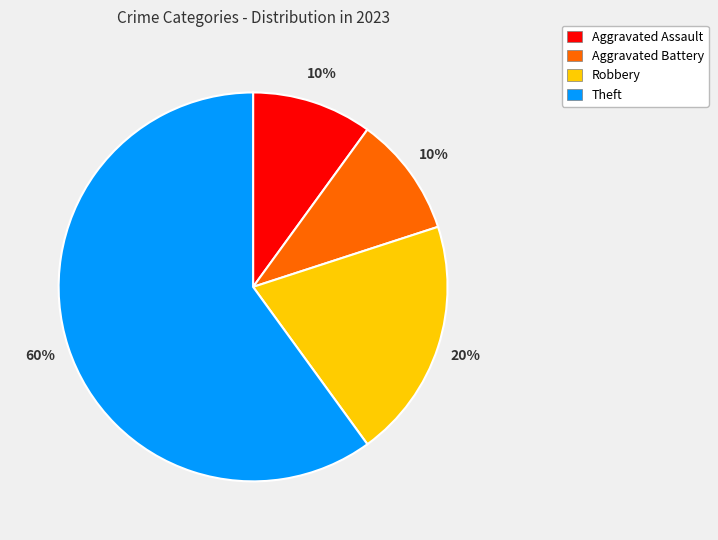

To the nearest percent, what is the combined percentage of Aggravated Battery and Theft?

70%